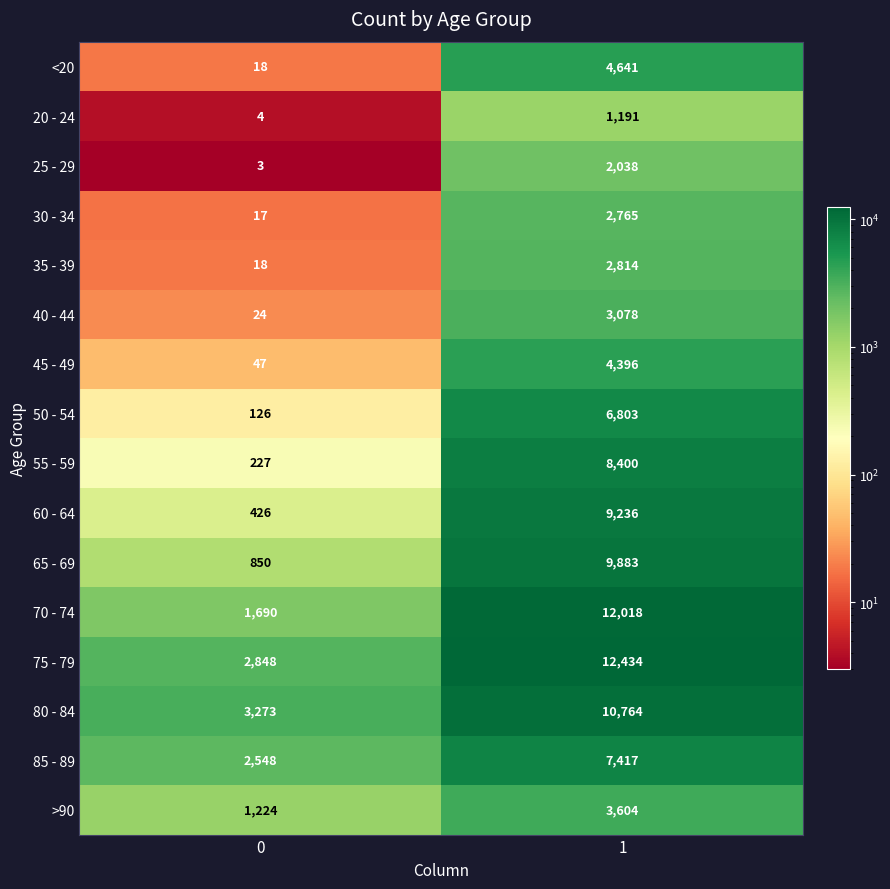

What is the sum of all 45 - 49 values?

4443